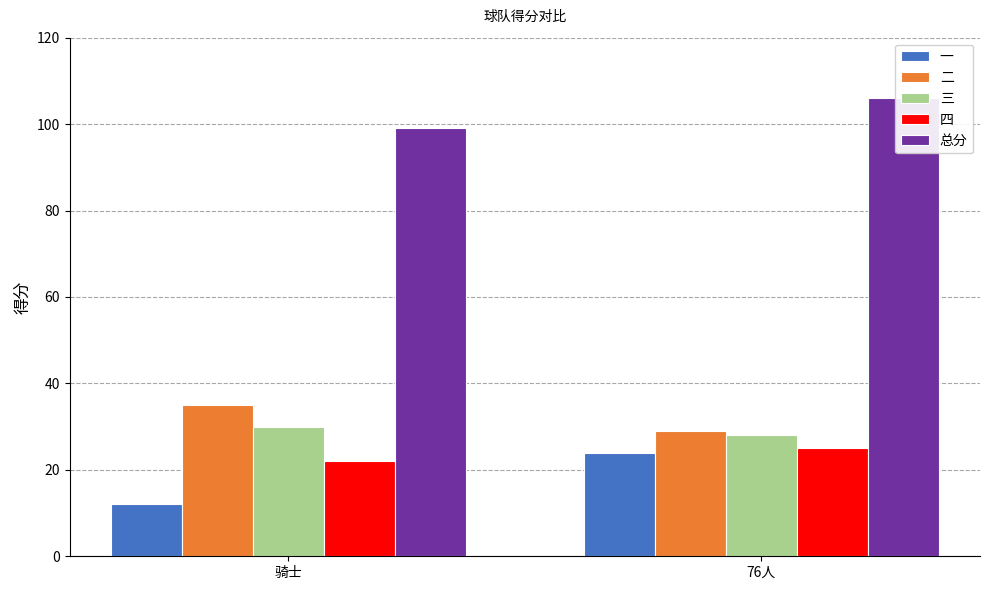

How many groups of bars are there?

2